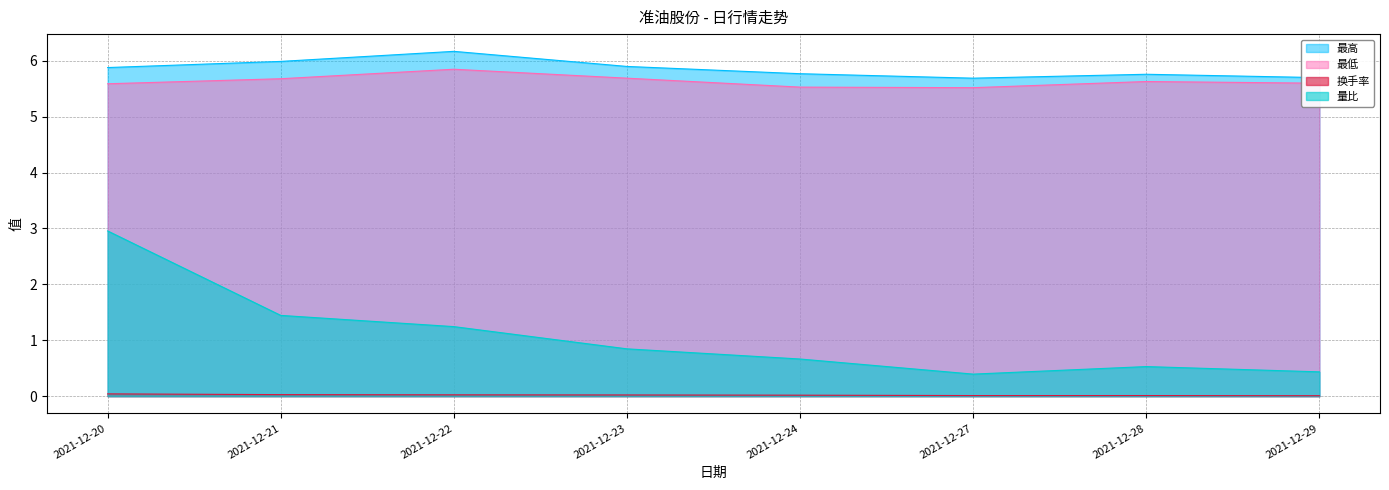

True or false: 换手率 and 最低 intersect in this chart.

False